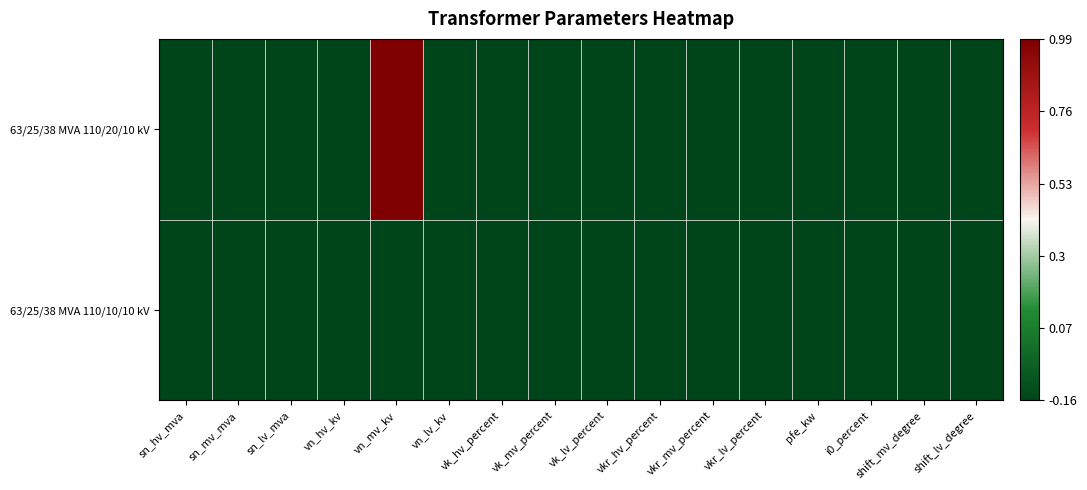

What is the maximum value shown in the chart?

1.0